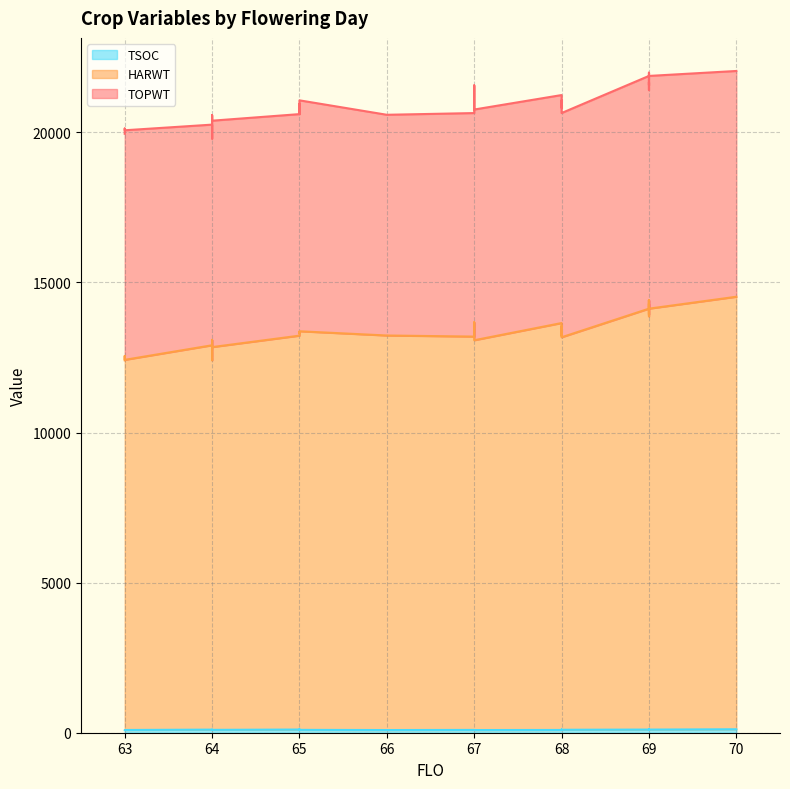

What is the difference between the maximum and minimum values in the TOPWT series?

2252